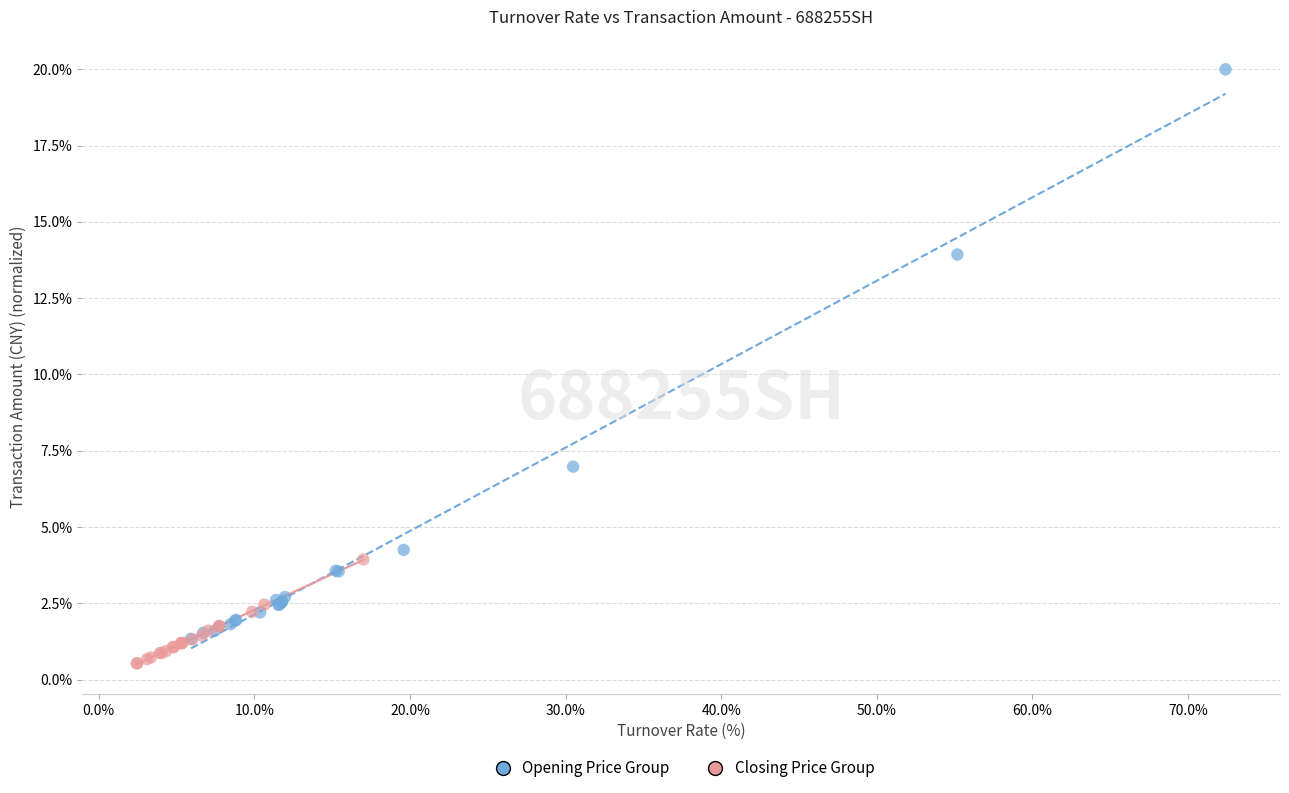

Which series contains the highest Y value?

Opening Price Group